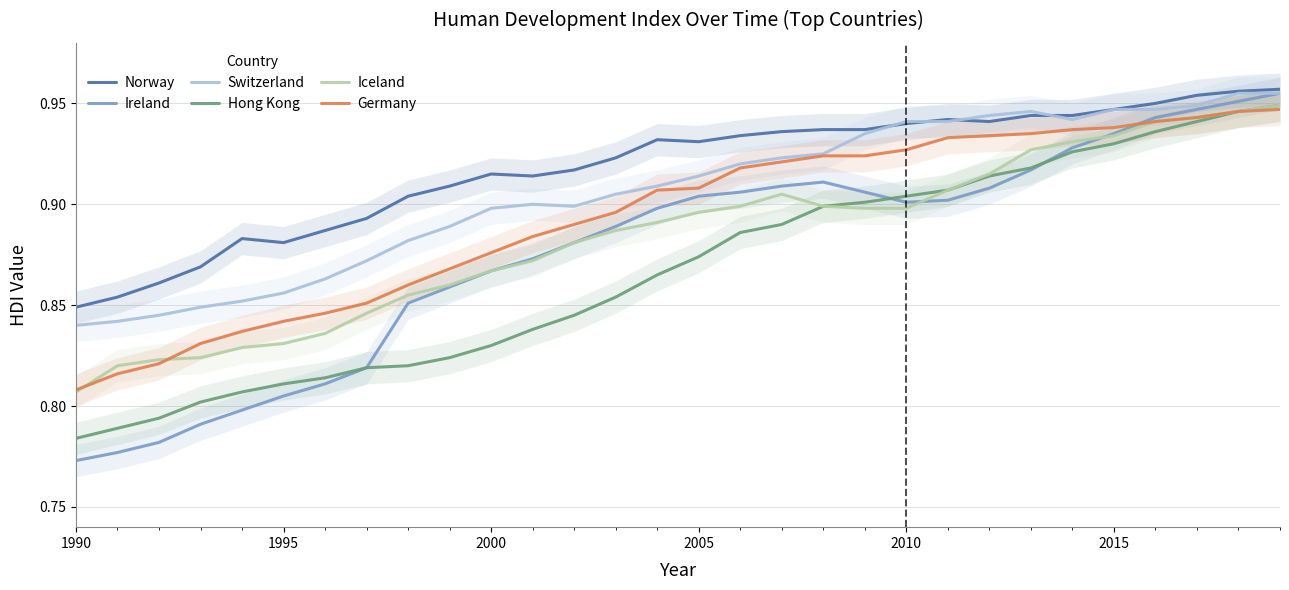

True or false: Norway and Iceland cross at least once.

False